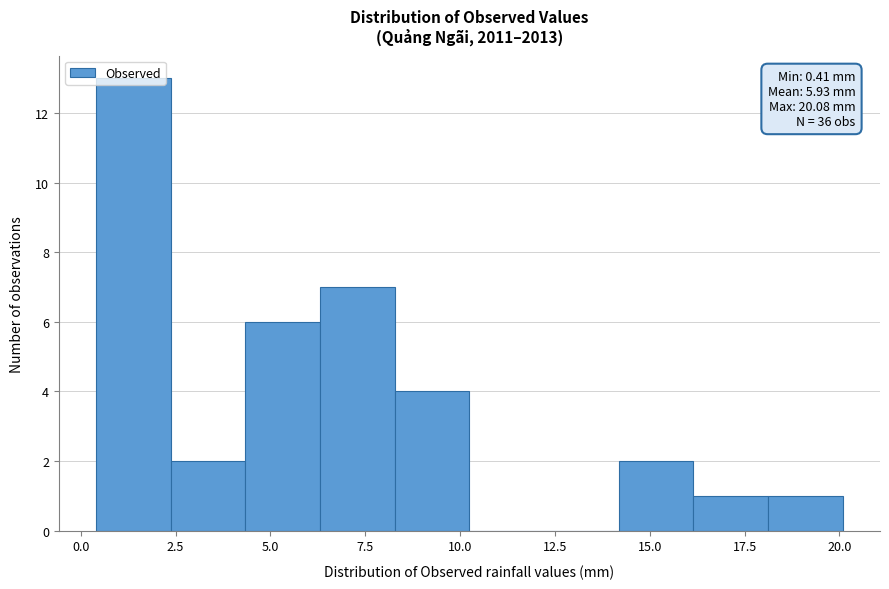

Read against the x-axis, roughly where is the centre of the tallest bar?

1.5